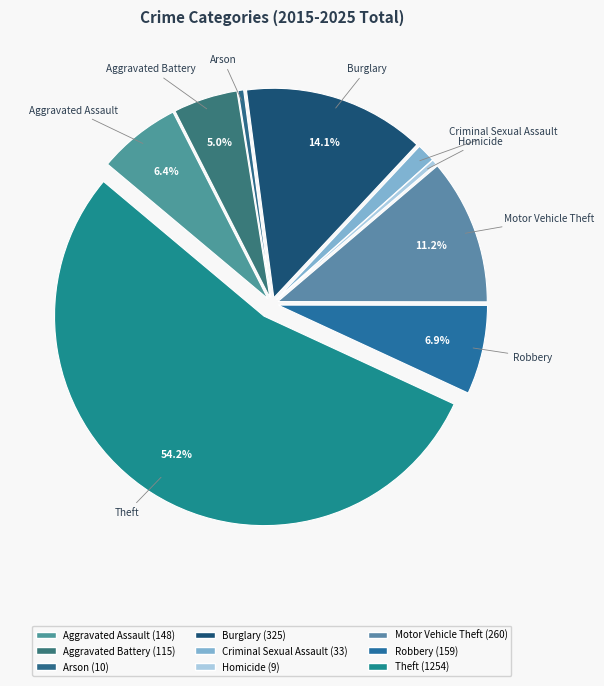

To the nearest percent, what is the average slice percentage?

11%